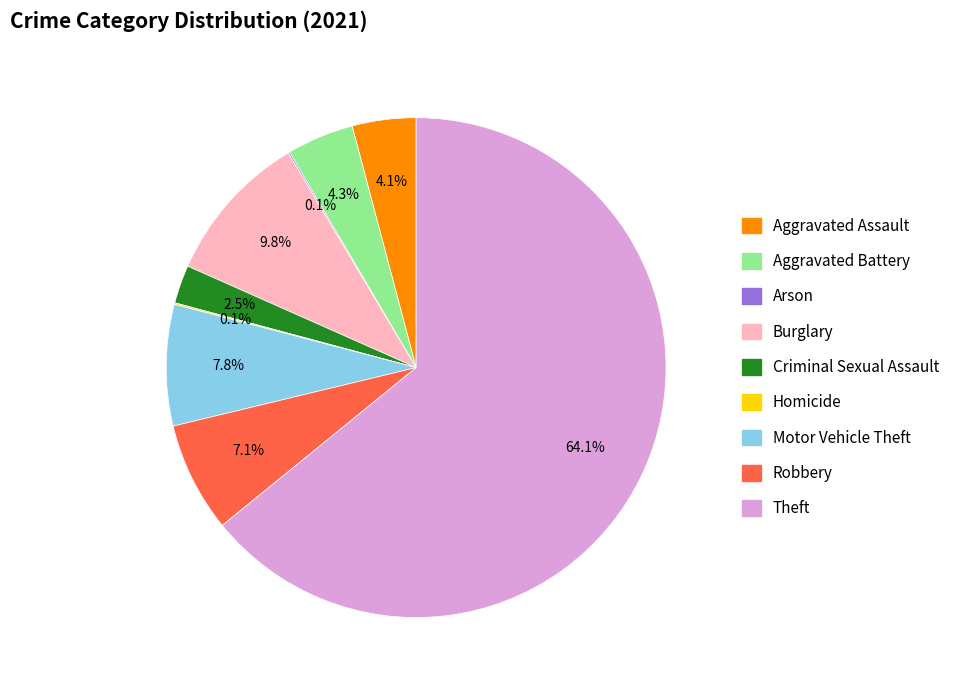

What is the largest slice in the pie chart?

Theft